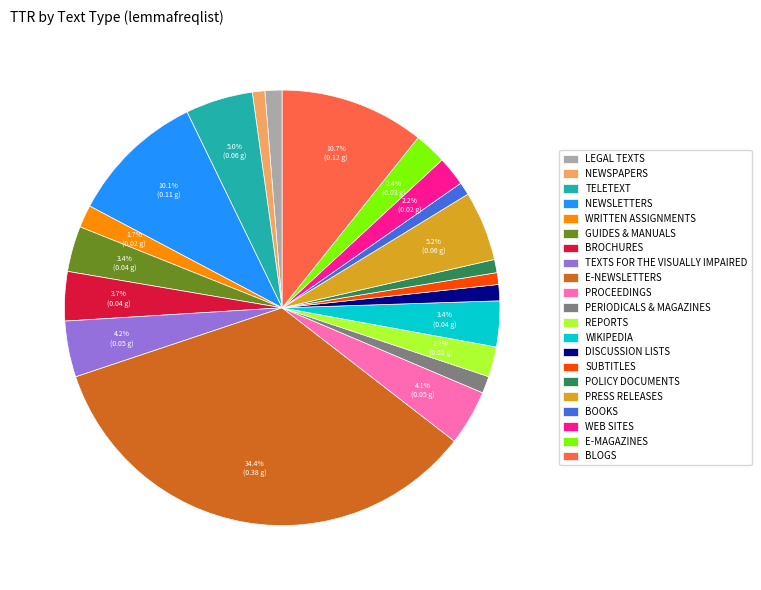

To the nearest percent, what is the difference between the SUBTITLES and REPORTS slice percentages?

1%